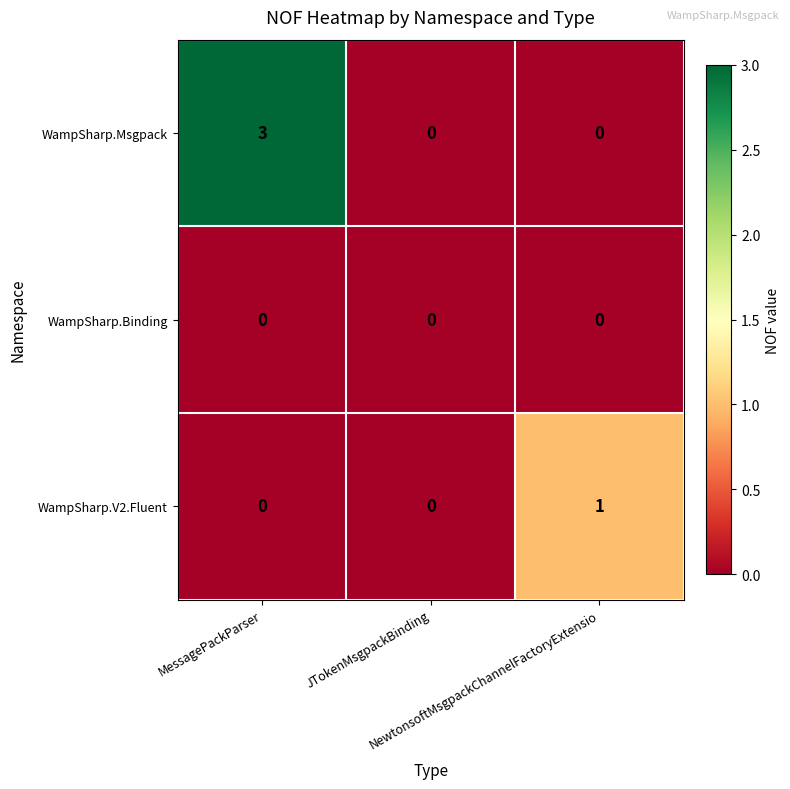

What is the highest value of the WampSharp.Msgpack series?

3